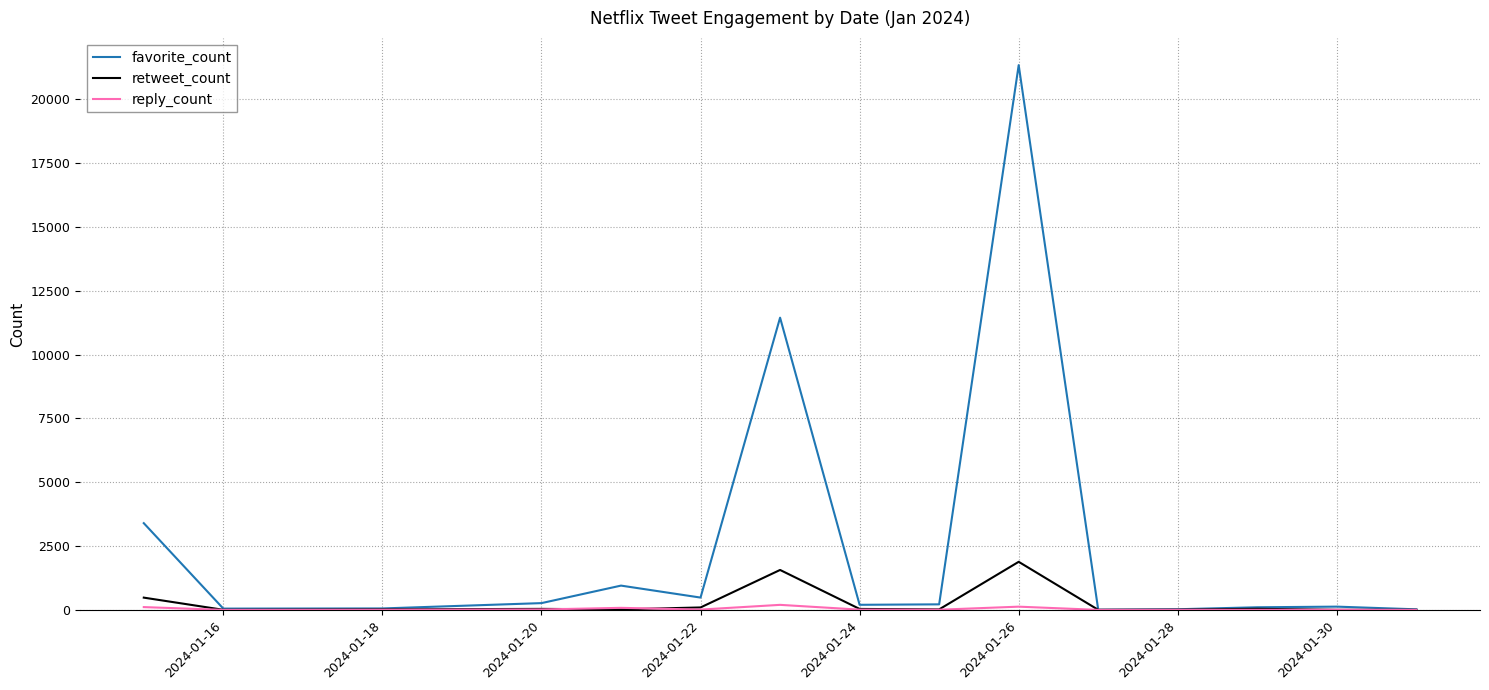

How many lines are shown in the chart?

3